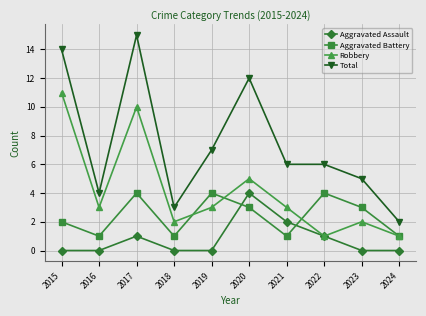

At which category does Total reach its first local peak?

2017